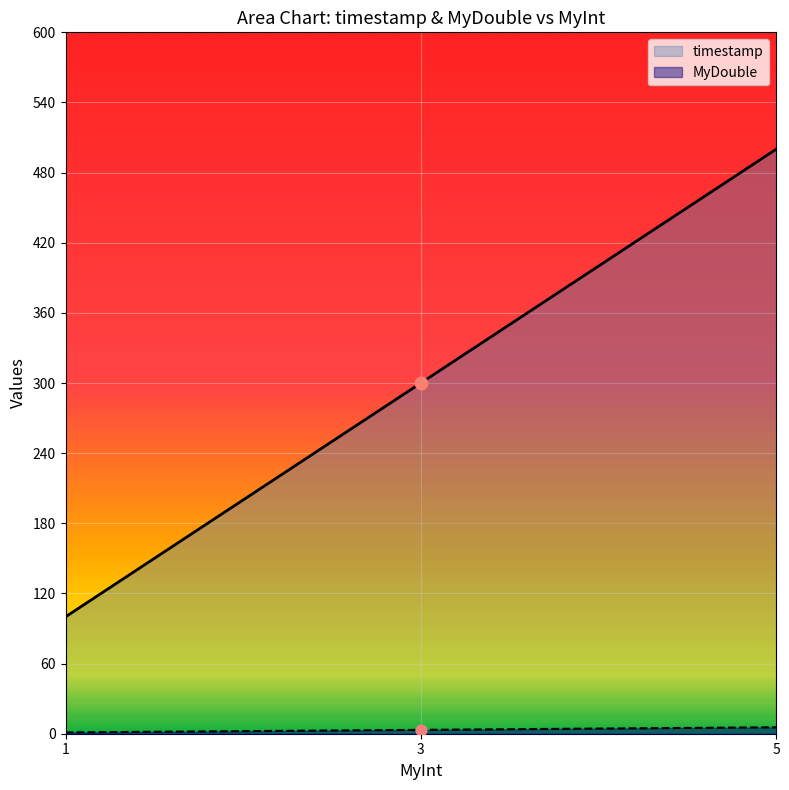

Which series has the largest Y range (max minus min)?

timestamp